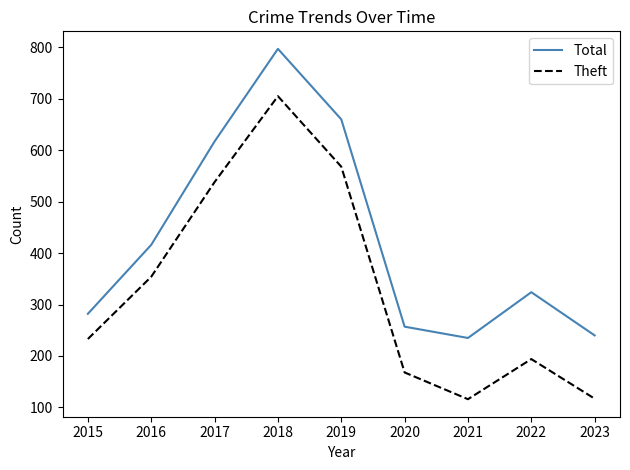

Where is the first local minimum for Total?

2021